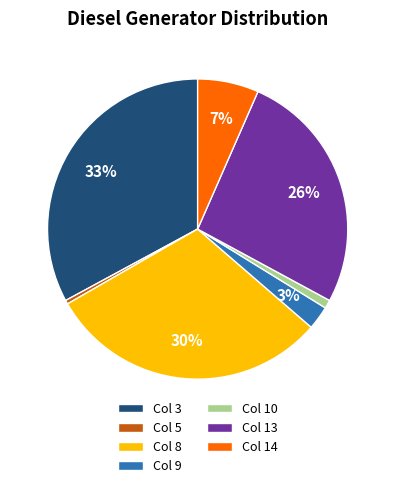

To the nearest percent, what is the combined percentage of Col 8 and Col 9?

33%